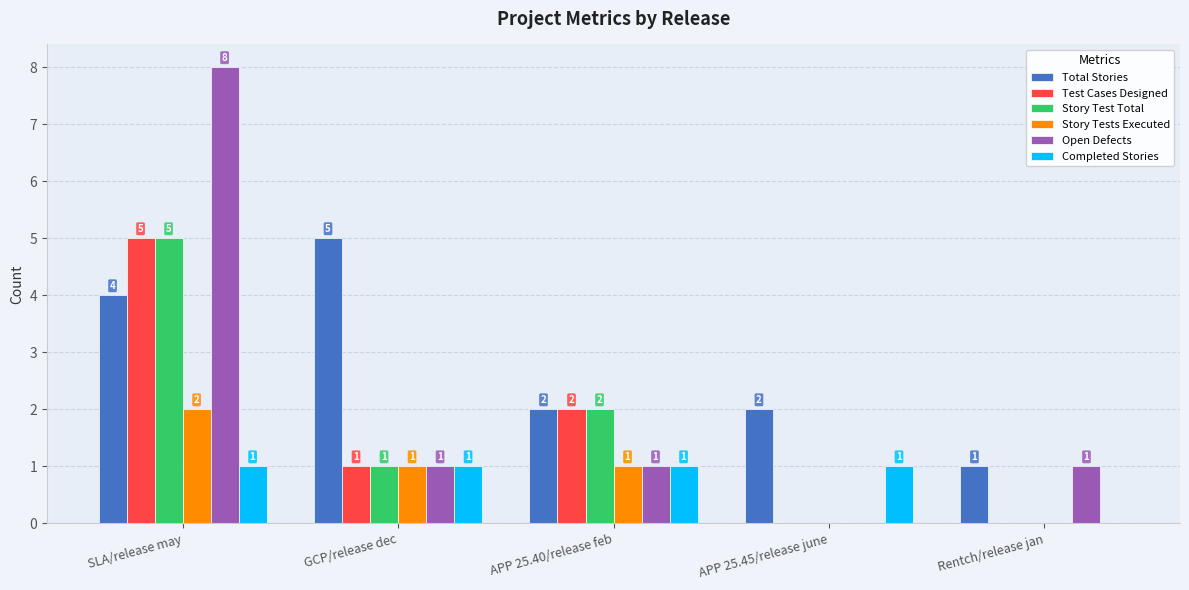

How many groups of bars are there?

5